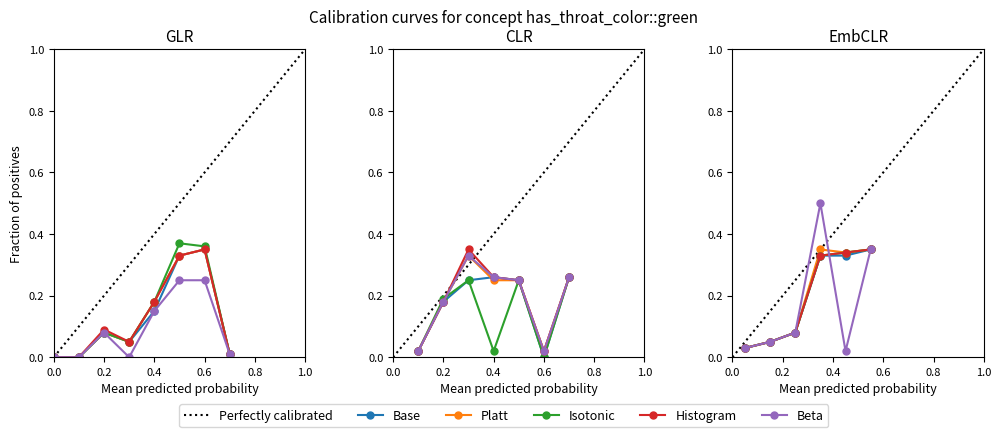

Does the chart have visible grid lines?

No